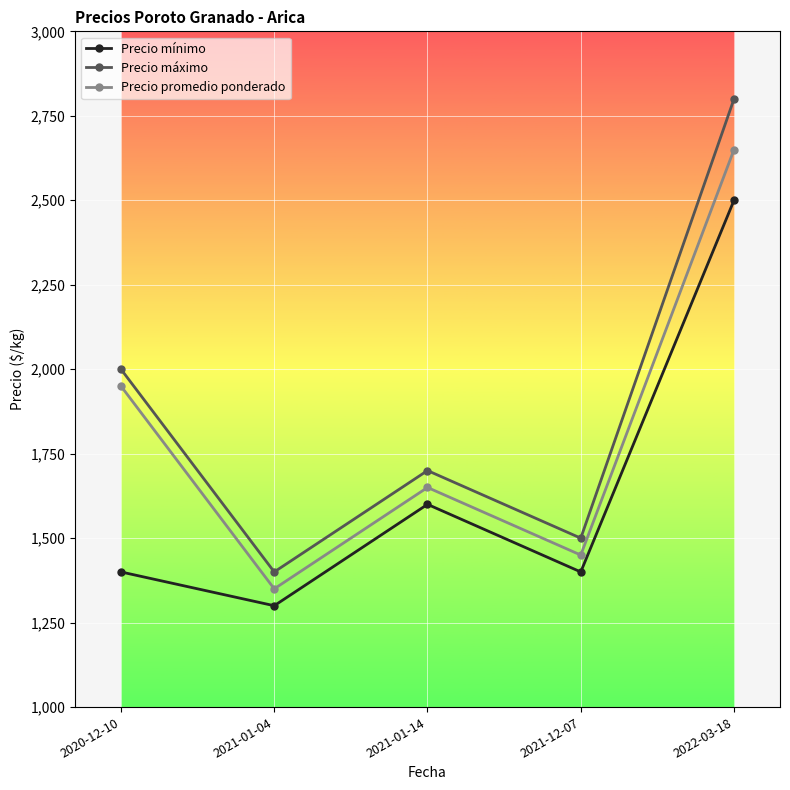

What is the value of the Precio máximo point at the 3rd from the left?

1700